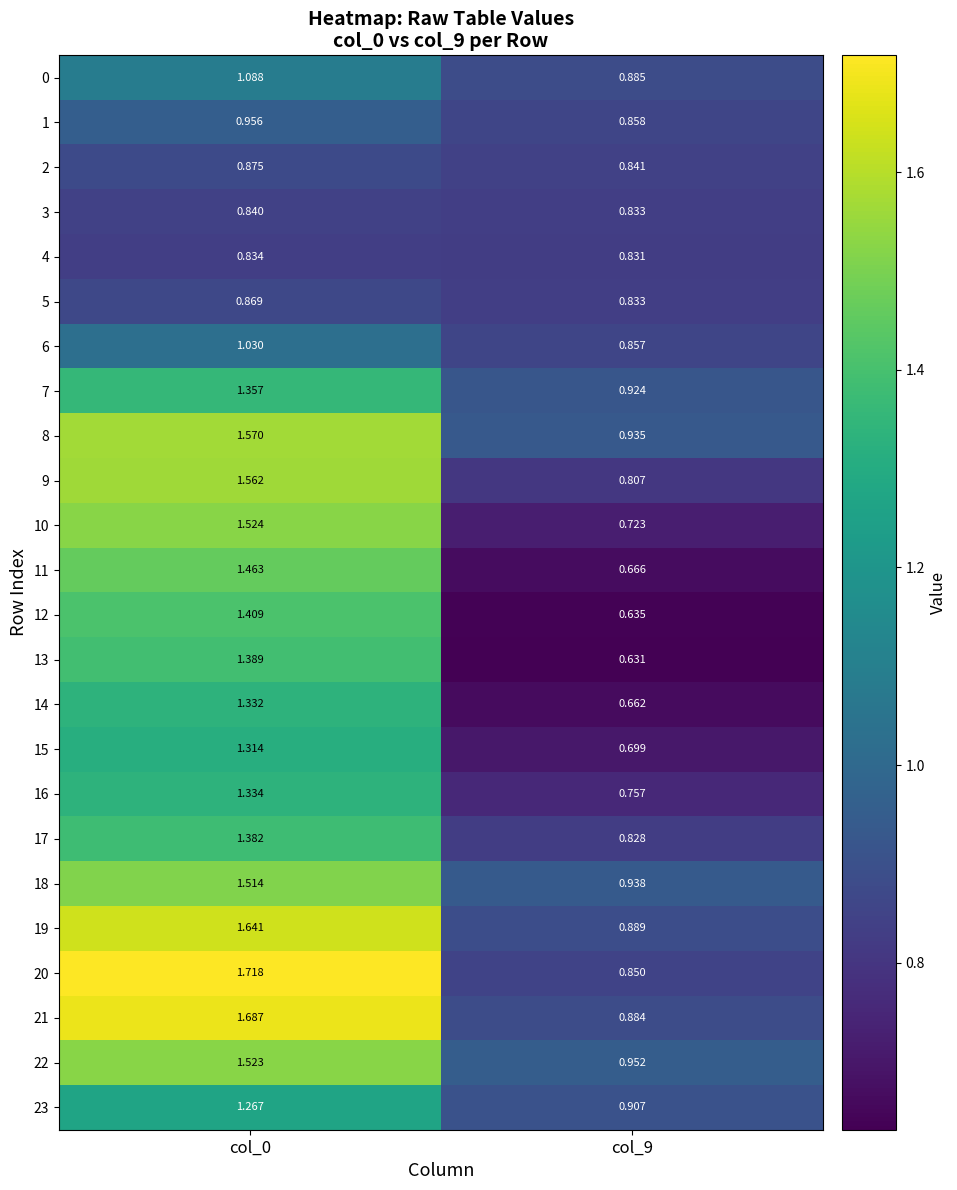

Is the value of 16 at col_0 greater than the value of 13 at col_9?

Yes